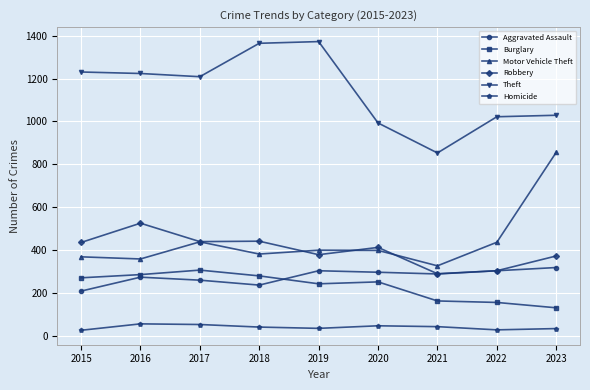

Count the number of data series in this chart.

6